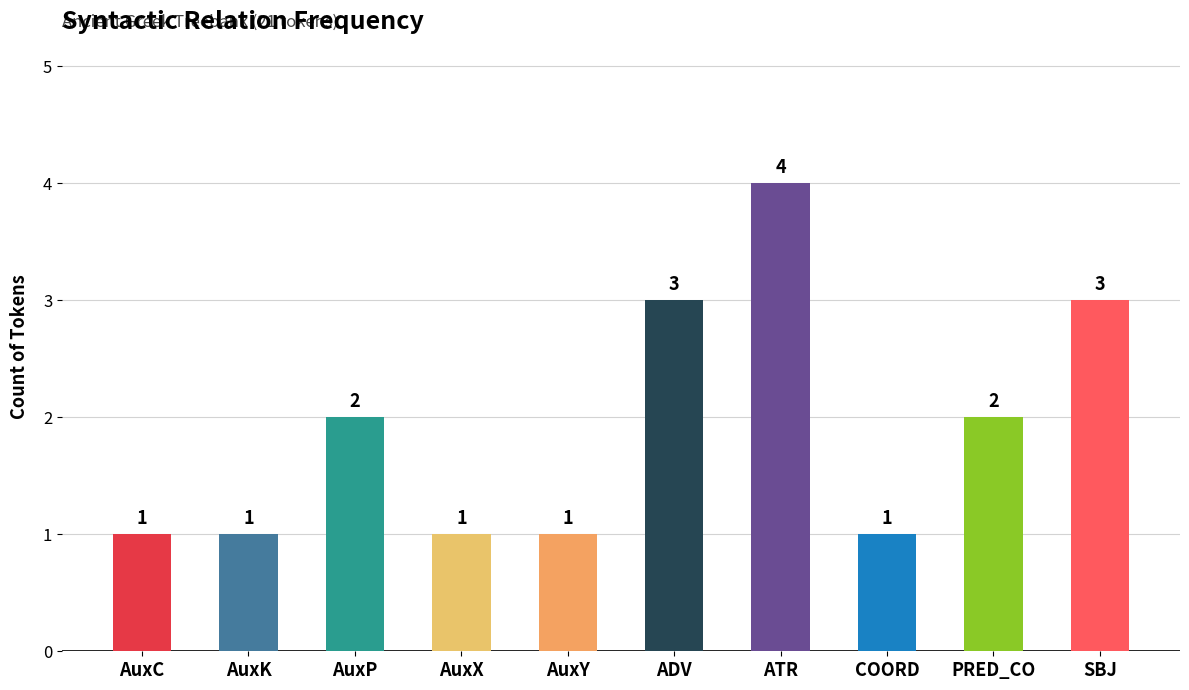

What is the value of the 10th bar from the left?

3